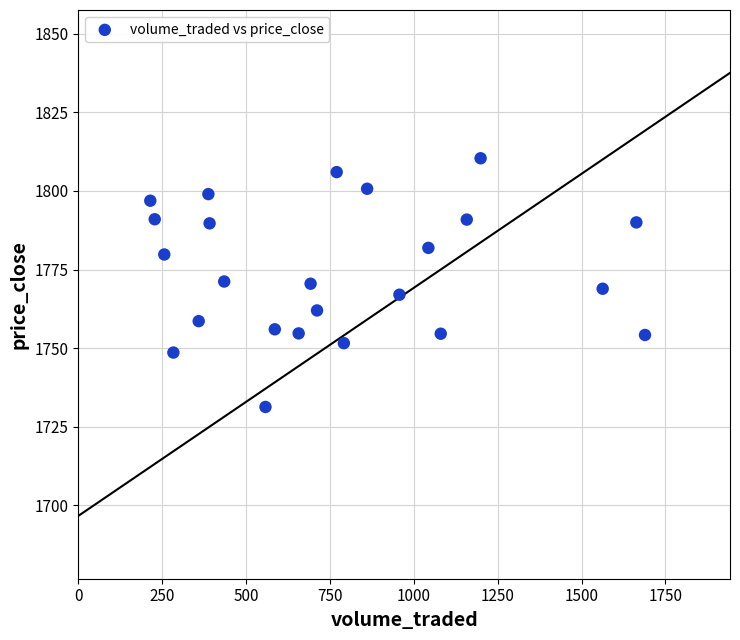

What is the range of X values (max minus min)?

1474.7